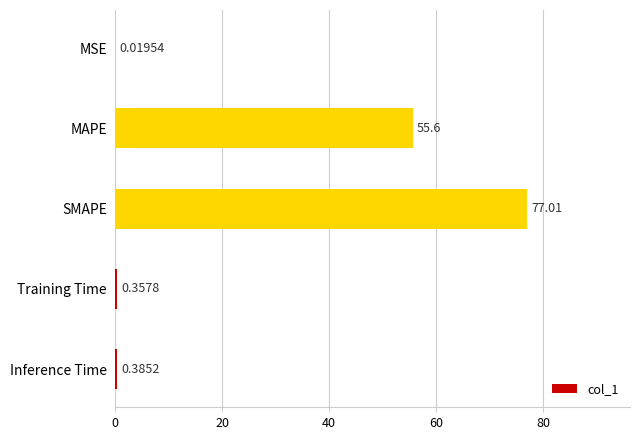

At which label is the value closest to 38?

MAPE